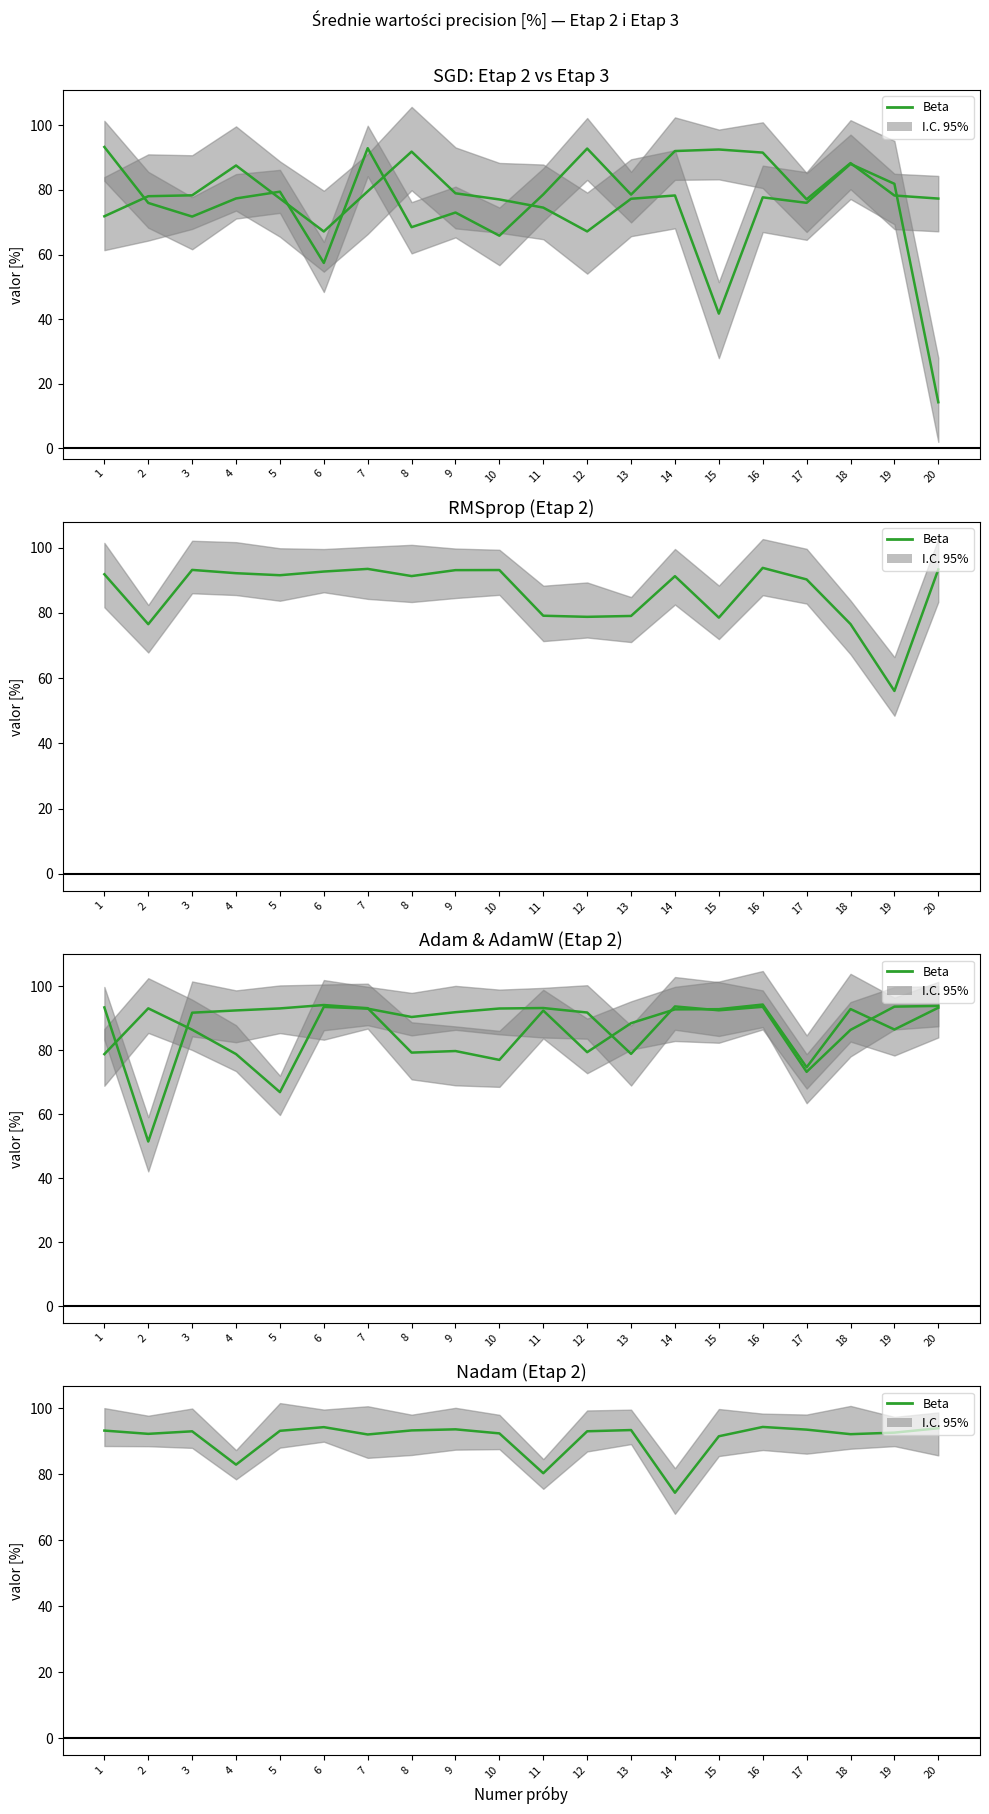

Is it true that the value at 13 is 40.2?

False